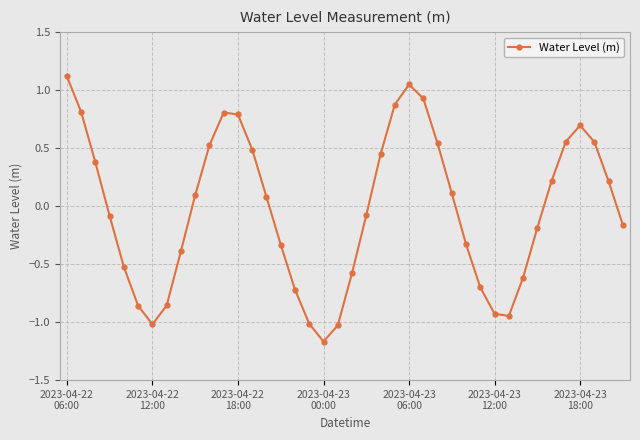

What is the difference between the second highest and minimum values?

2.2